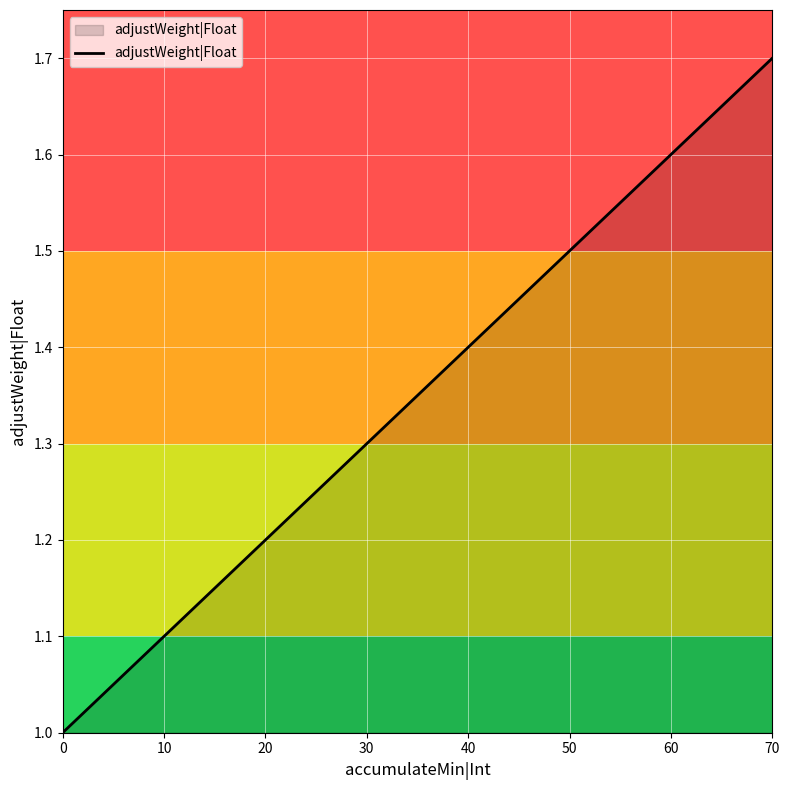

Is it true that the value at 30 is 0.5?

False